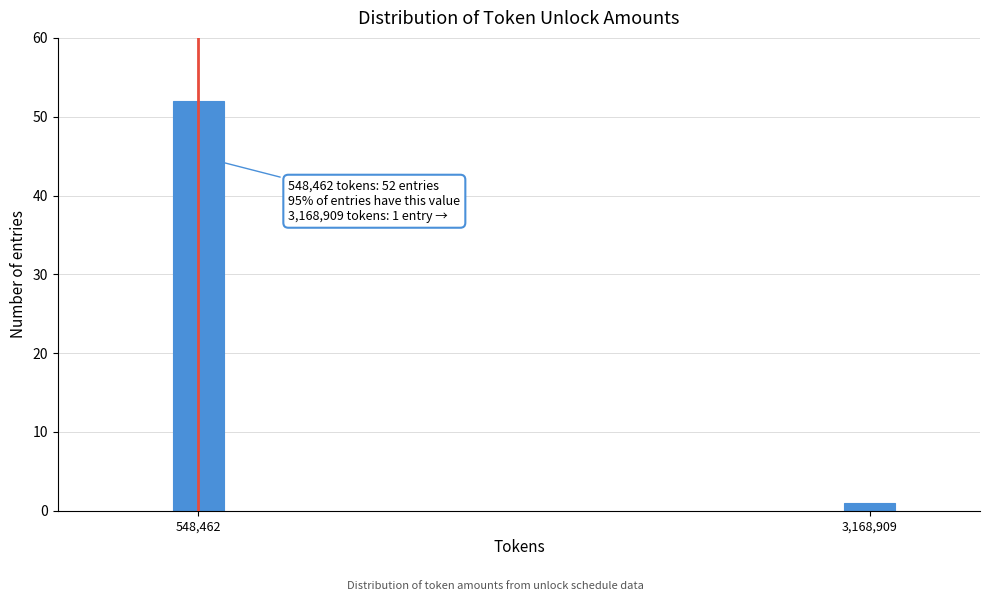

Reading left to right, extract all data points from this chart.

52	1